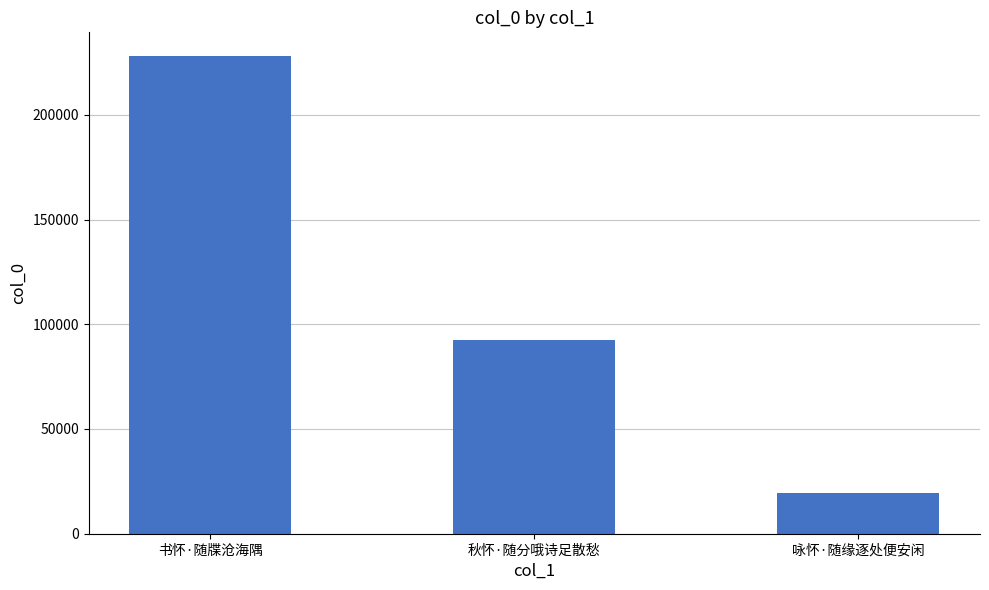

Reading left to right, transcribe all the data shown in this chart.

书怀·随牒沧海隅=227986	秋怀·随分哦诗足散愁=92627	咏怀·随缘逐处便安闲=19345